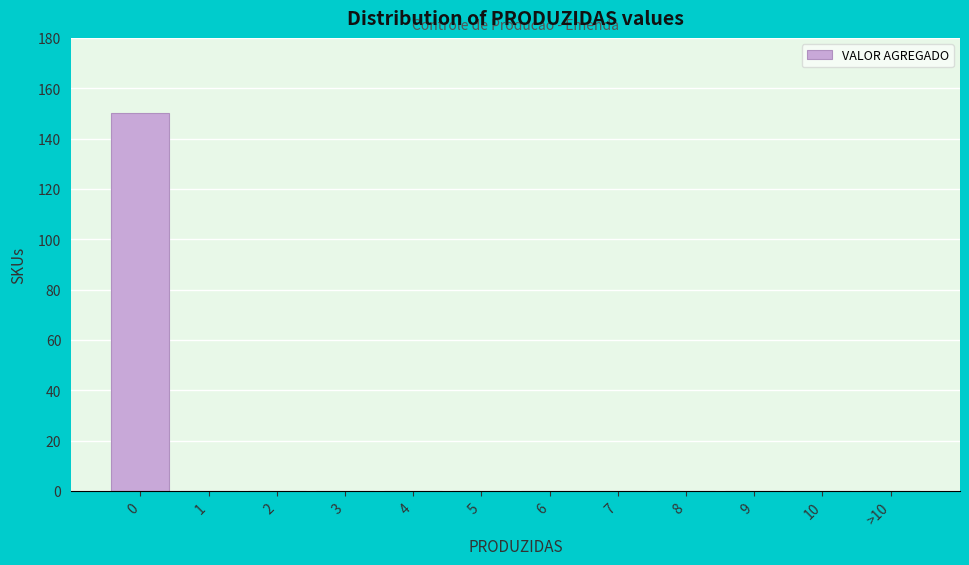

Reading left to right, list all the values displayed in this chart.

0=150	1=0	2=0	3=0	4=0	5=0	6=0	7=0	8=0	9=0	10=0	>10=0